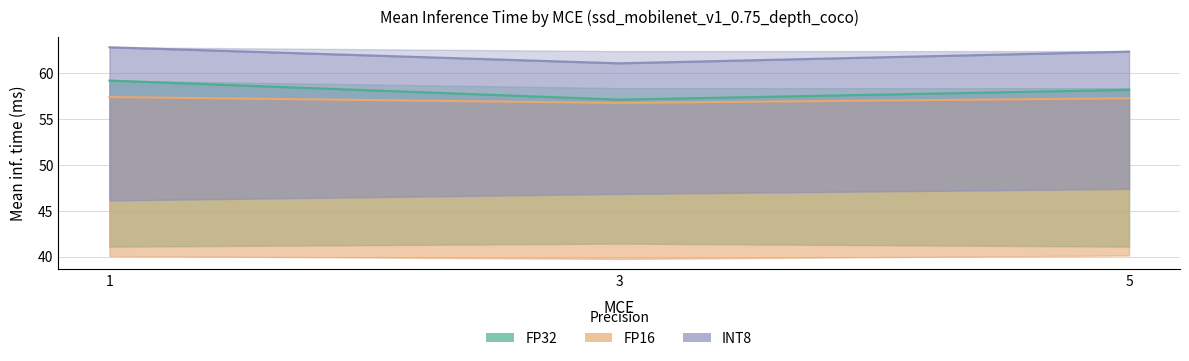

Between 3 and 5, which series saw the biggest shift?

INT8